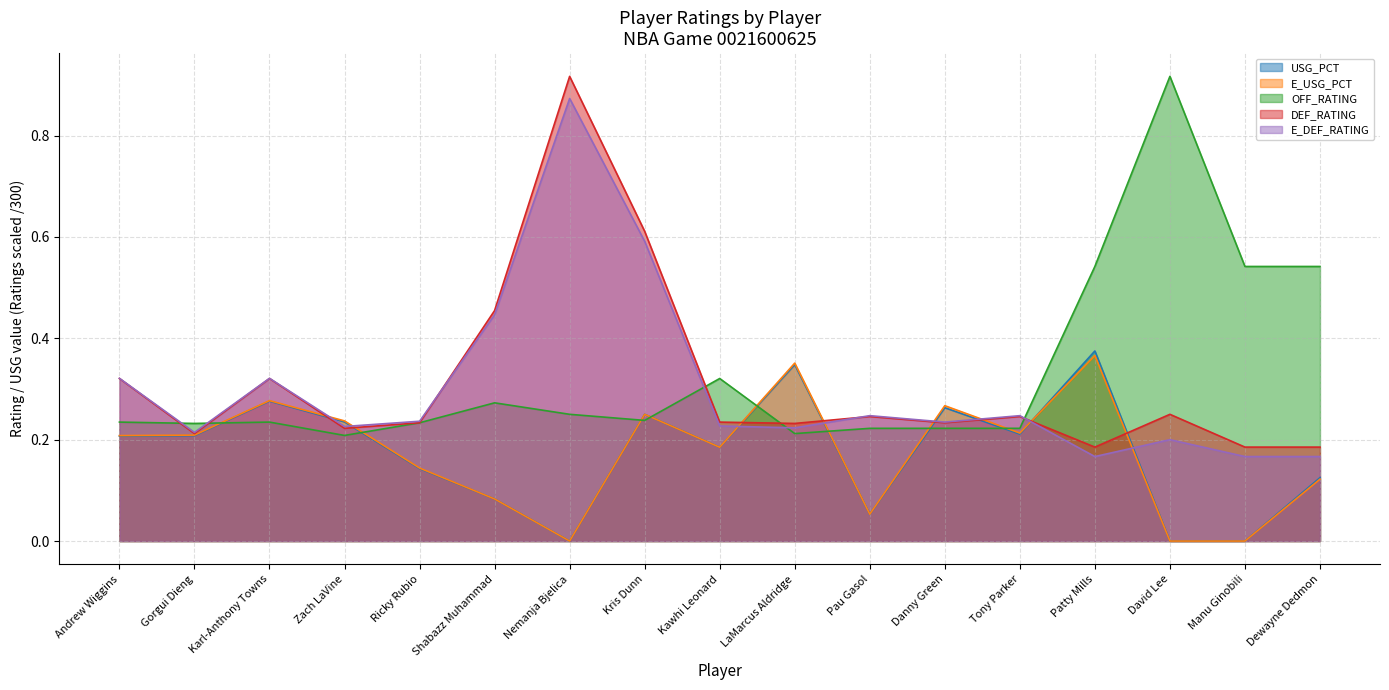

What is the difference between the highest and lowest values at Ricky Rubio?

0.1